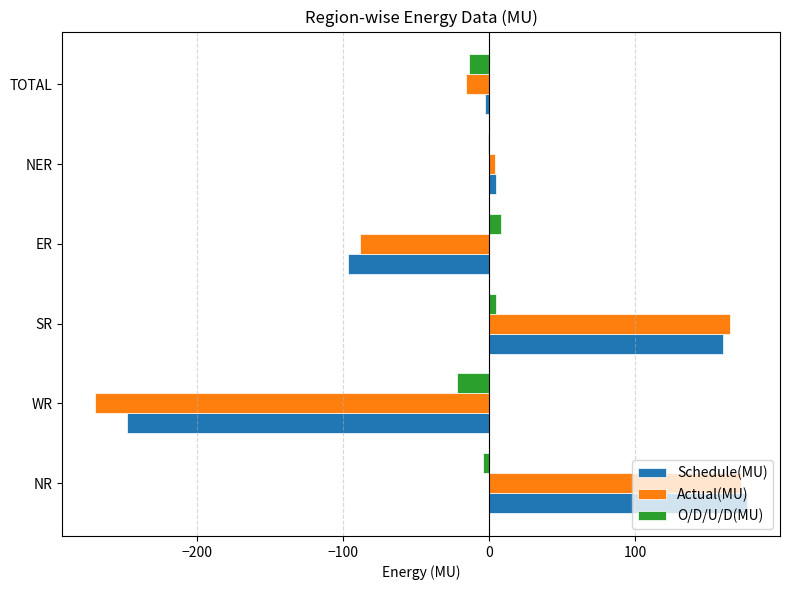

What is the greatest value displayed?

177.0